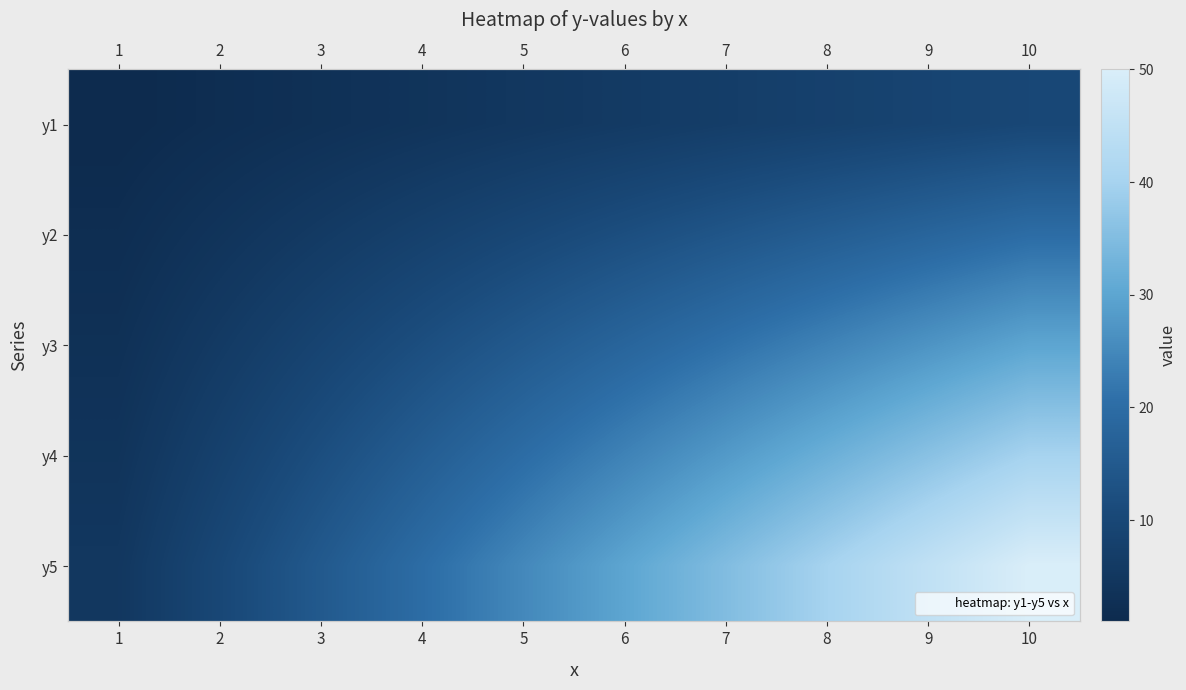

What is the difference between the y3 values at 7 and 6?

3